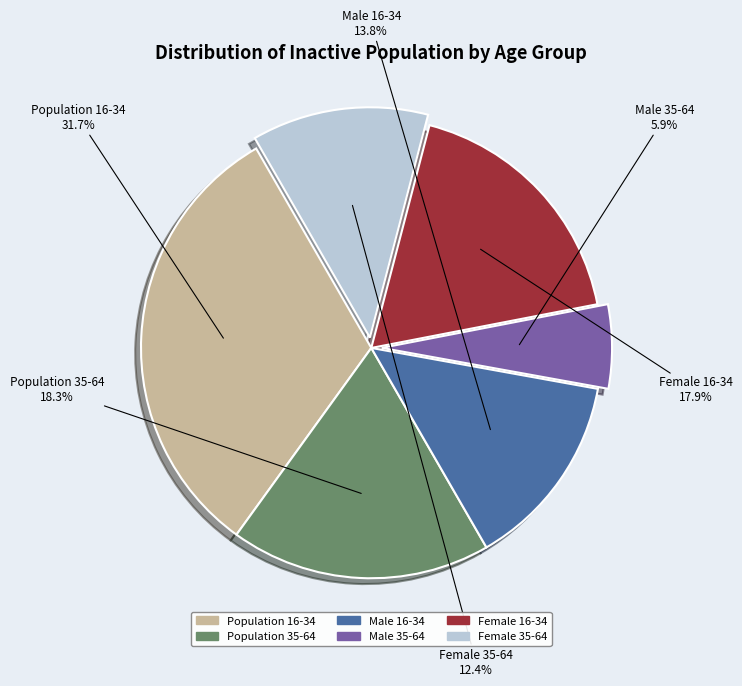

Does Female 35-64 represent more than half of the total?

No